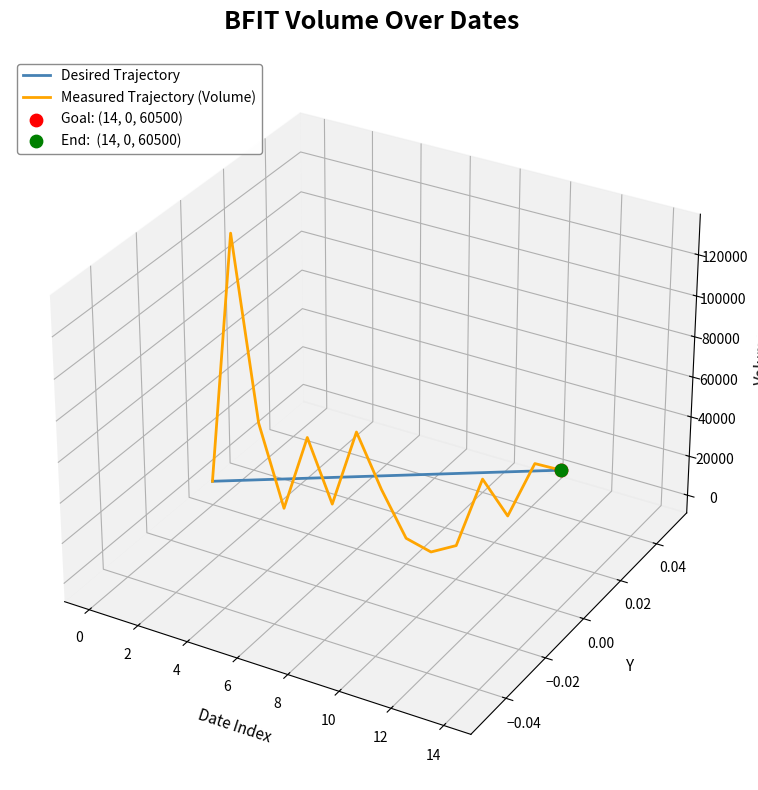

Which series reaches the maximum Y coordinate?

Measured Trajectory (Volume)